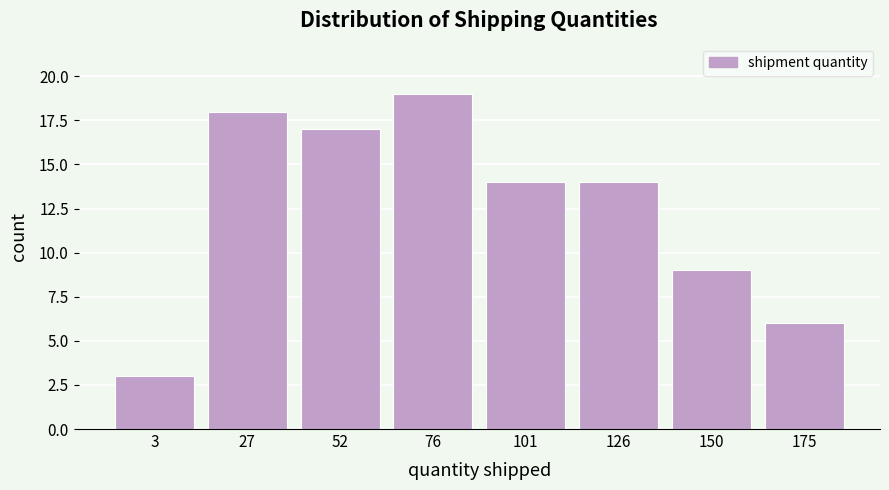

Reading right to left, extract all data points from this chart.

175=6	150=9	126=14	101=14	76=19	52=17	27=18	3=3